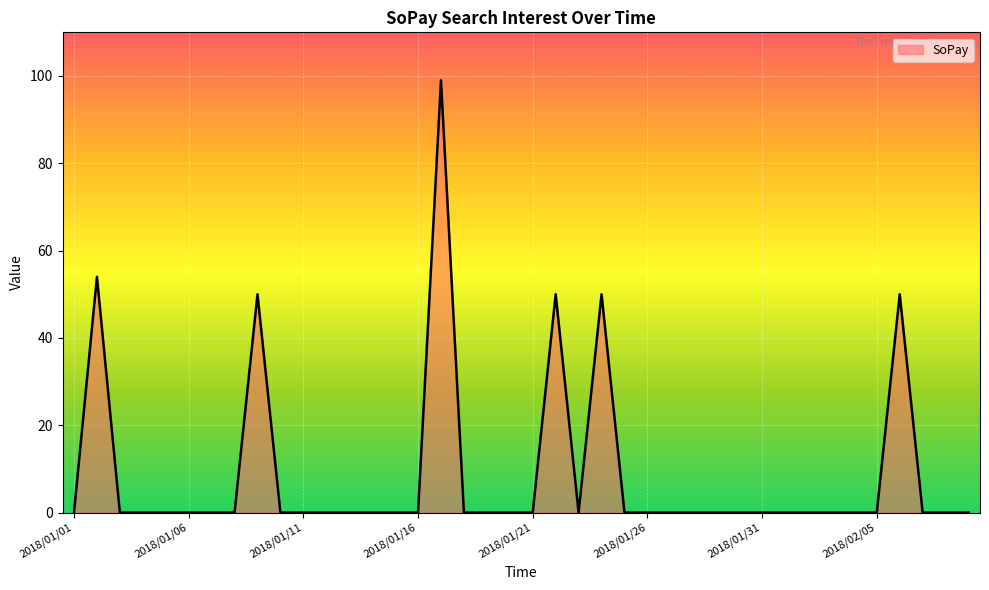

How many lines are shown in the chart?

1